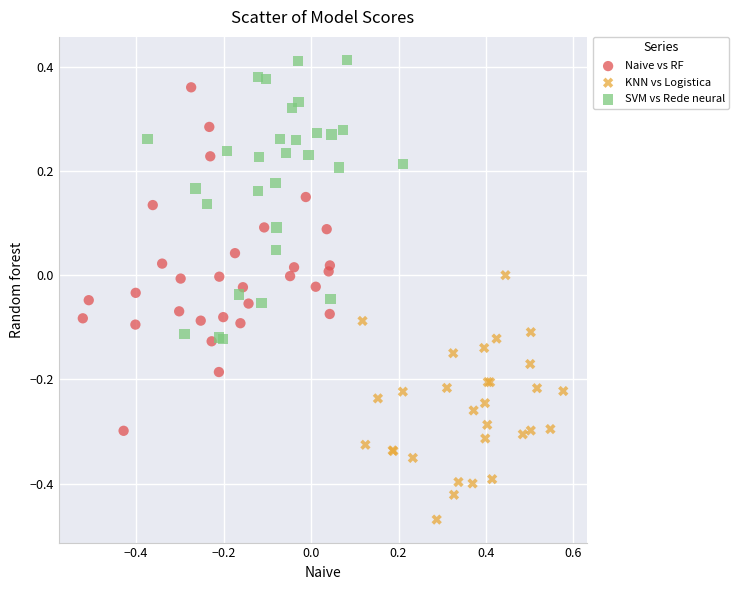

Which series contains the lowest Y value?

KNN vs Logistica